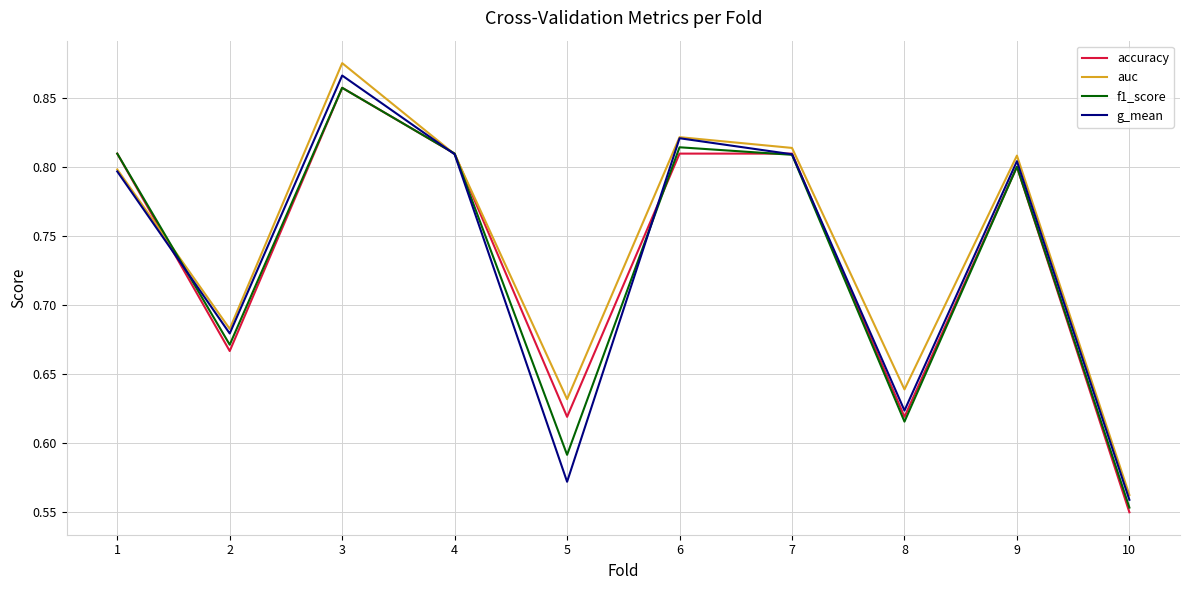

True or false: f1_score and auc cross at least once.

True